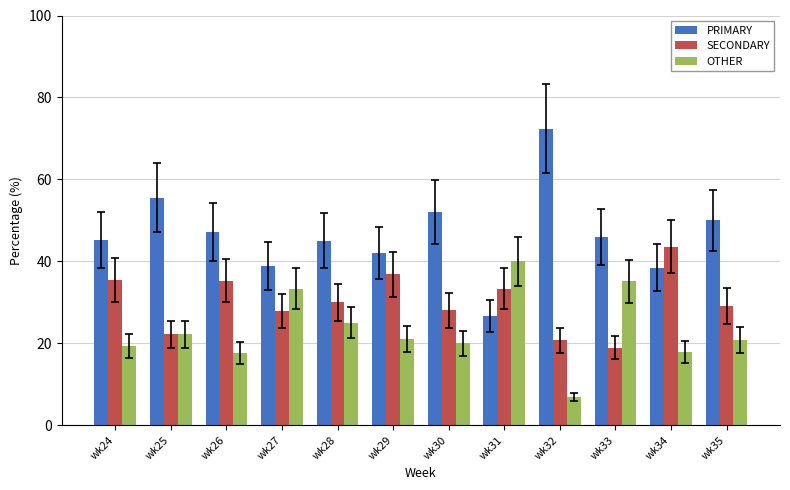

Which category has the lowest value across all series?

wk32